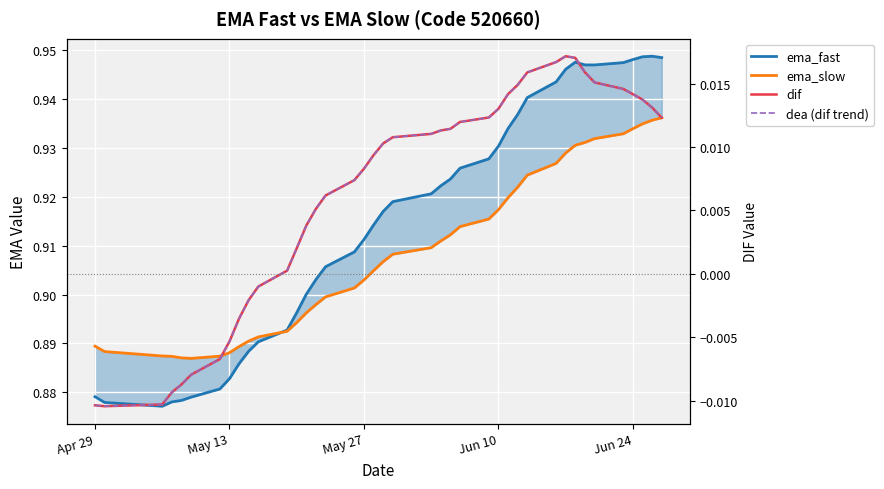

How many interior local peaks does the ema_fast series have?

2